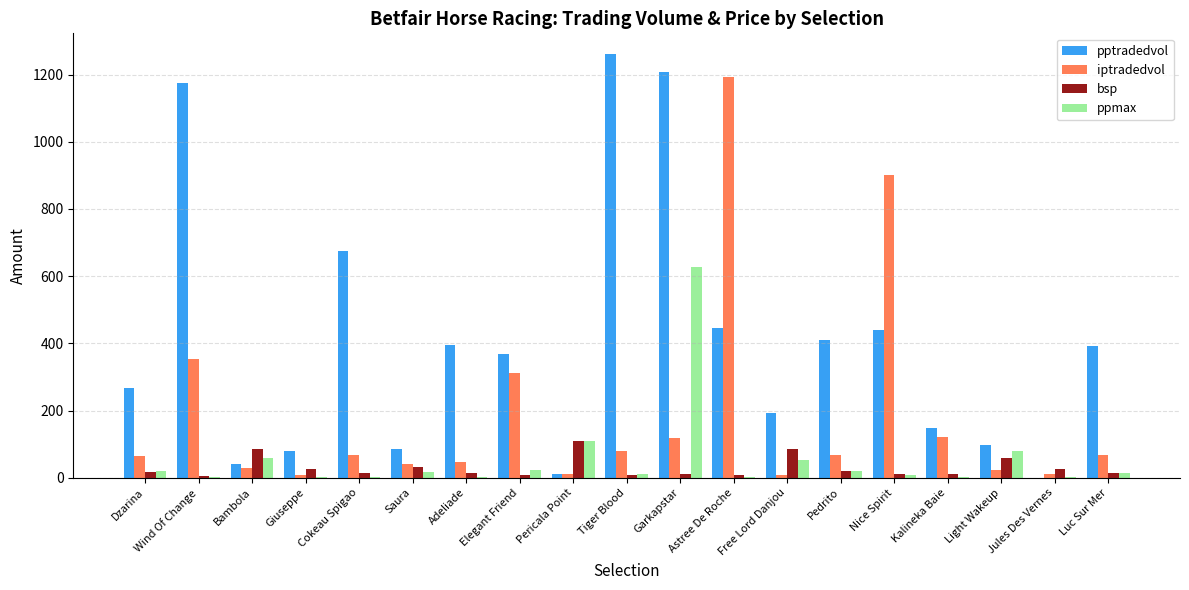

Which label corresponds to the largest value in the chart?

Tiger Blood